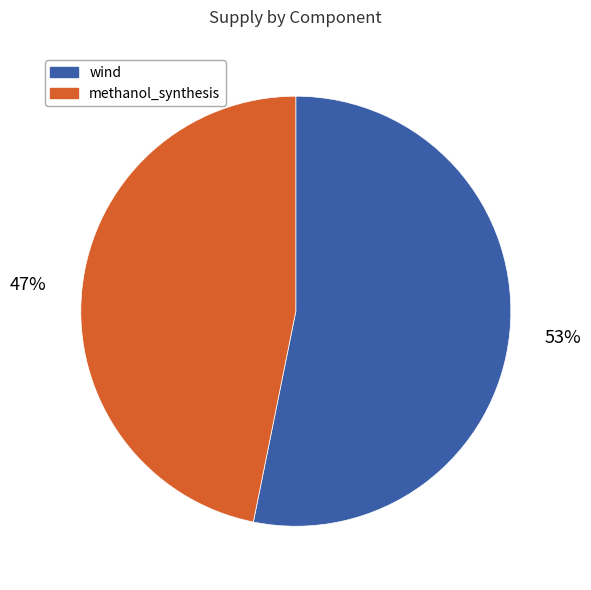

Does any single category account for the majority?

Yes